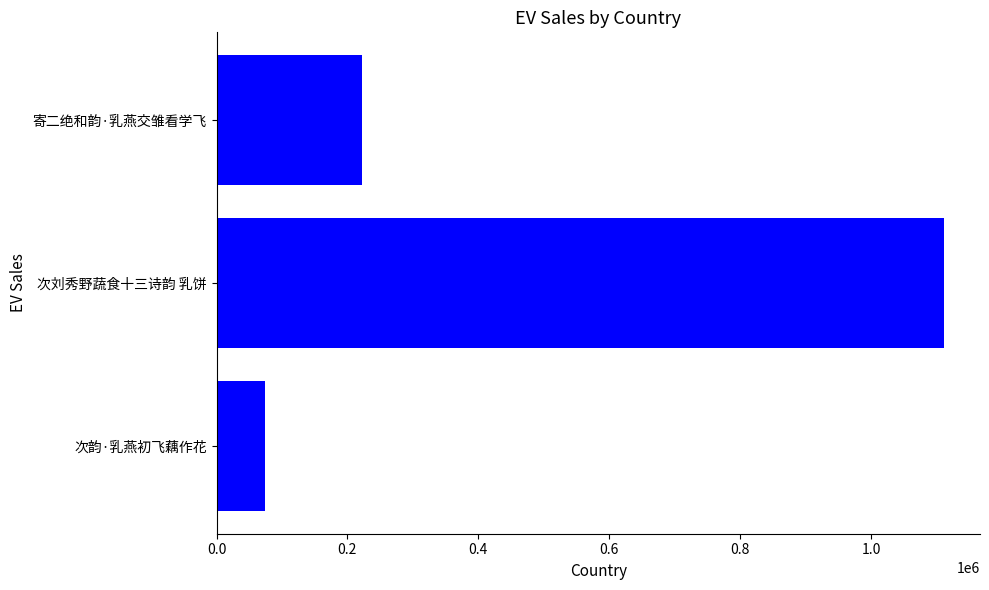

At which category does the chart reach its peak across all series?

次刘秀野蔬食十三诗韵 乳饼